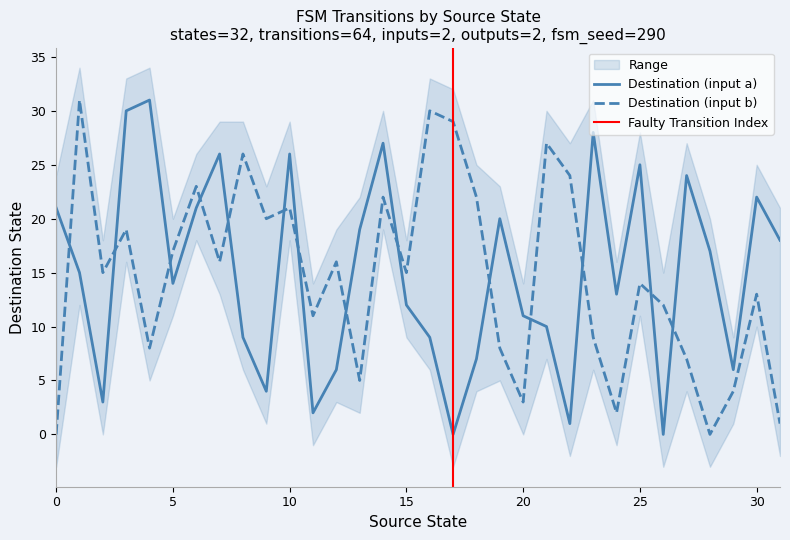

True or false: destination_state (input b) and destination_state (input a) intersect in this chart.

True